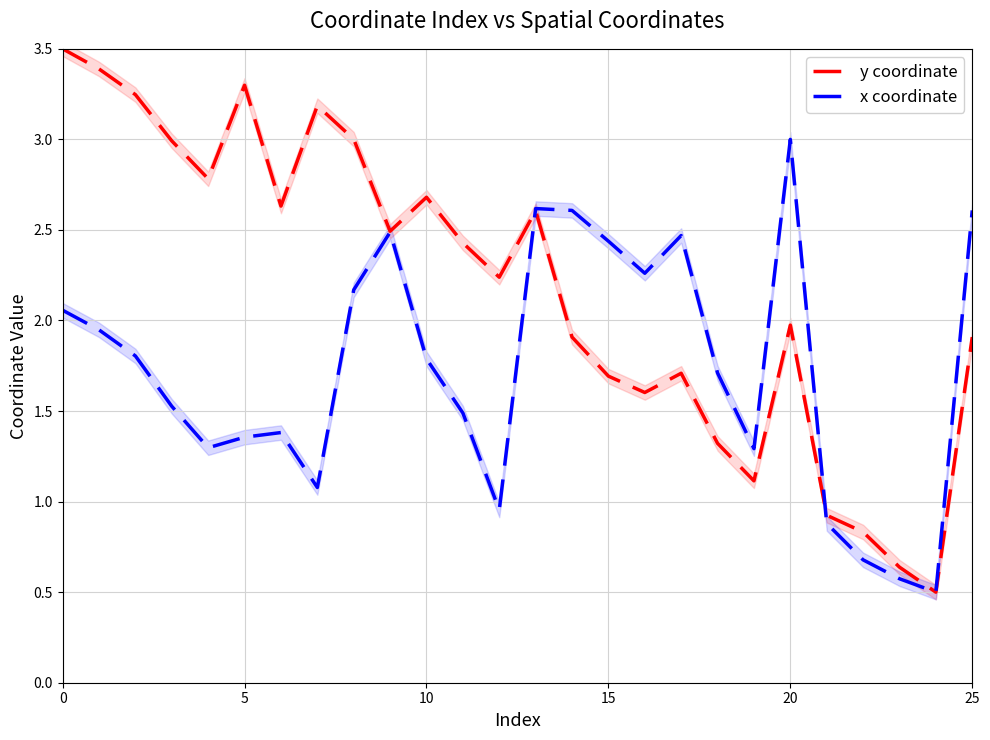

Is it true that y coordinate equals 3.0 at 15?

False